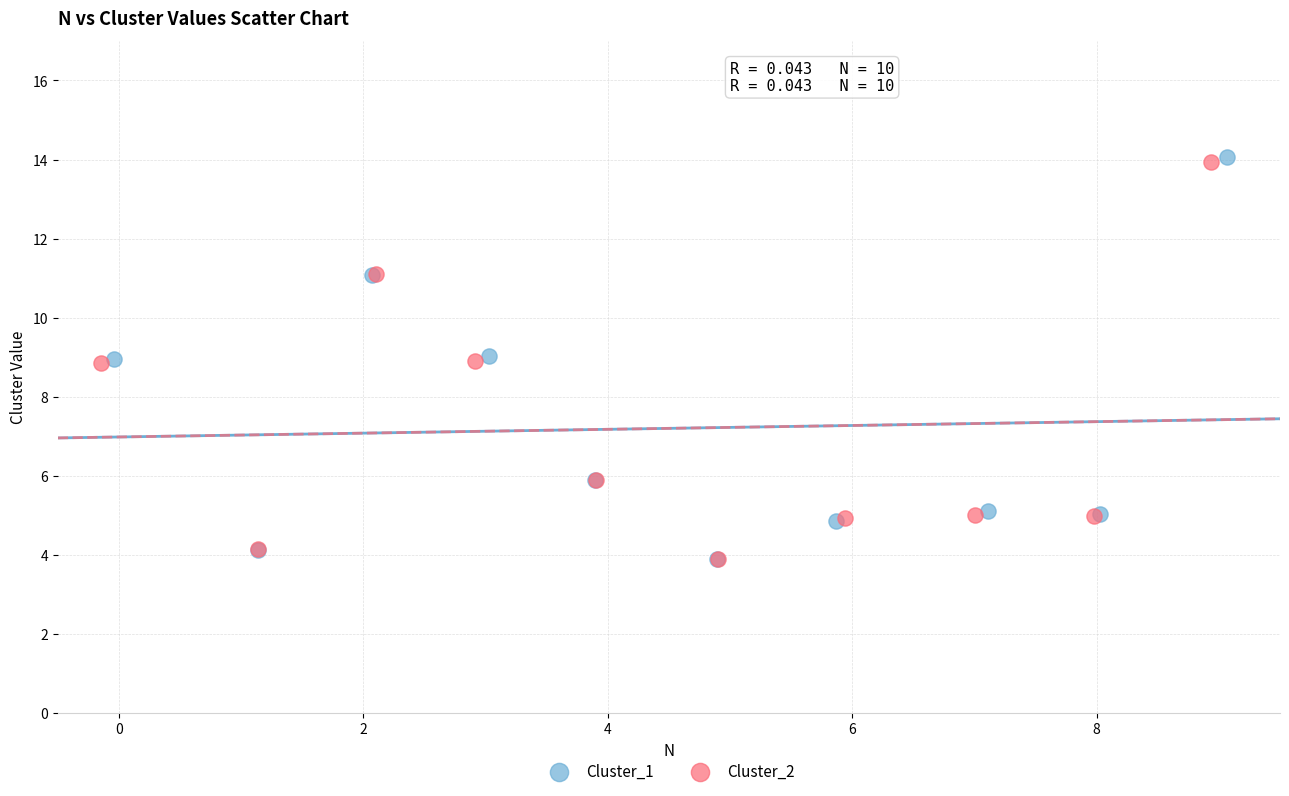

Which series has the widest spread of Y values?

Cluster_1